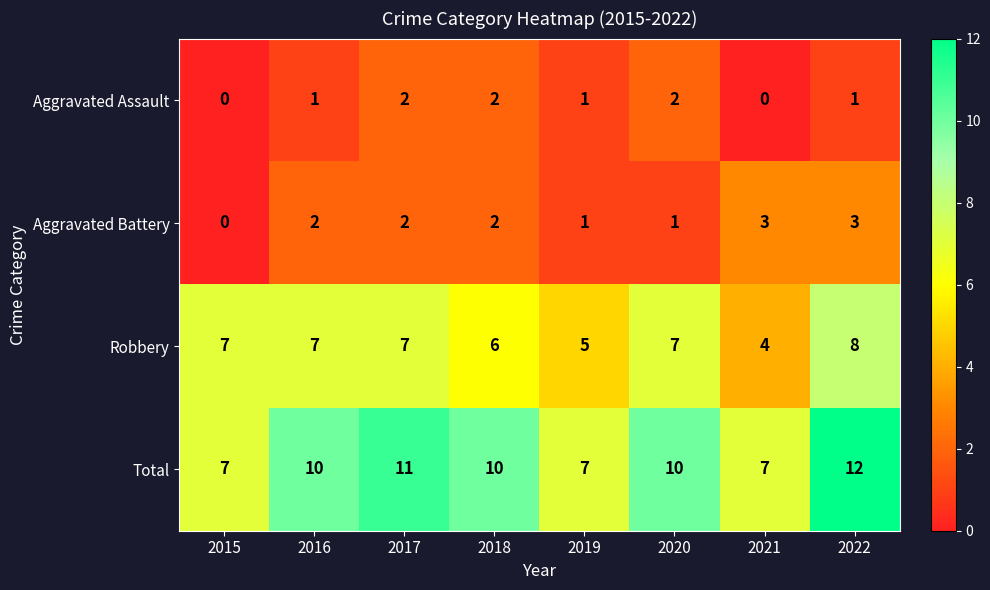

Which series changed the most between 2016 and 2022?

Total